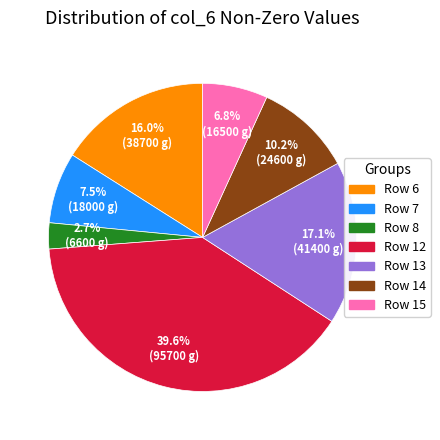

Does Row 15 account for over 50% of the chart?

No